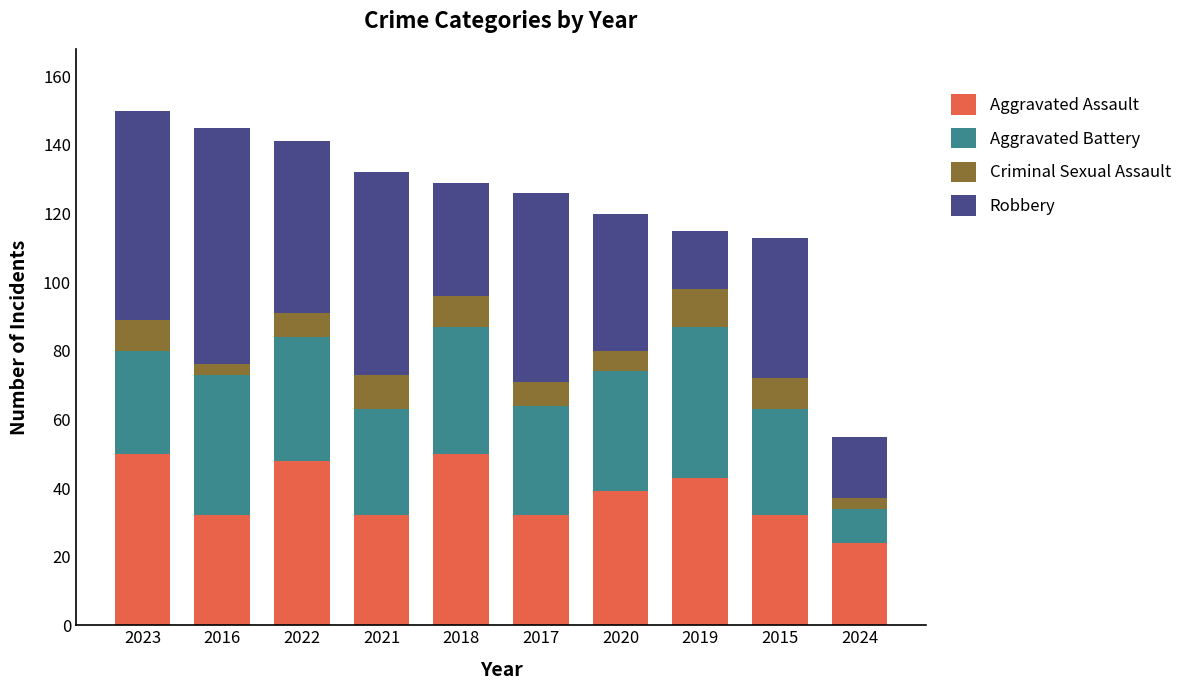

What is the difference between the second highest and minimum values in the Aggravated Assault series?

26